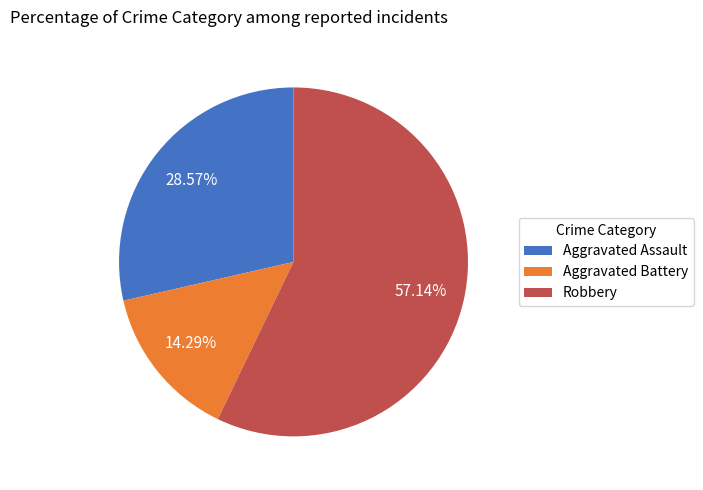

What percentage is the Robbery slice, to the nearest percent?

57%